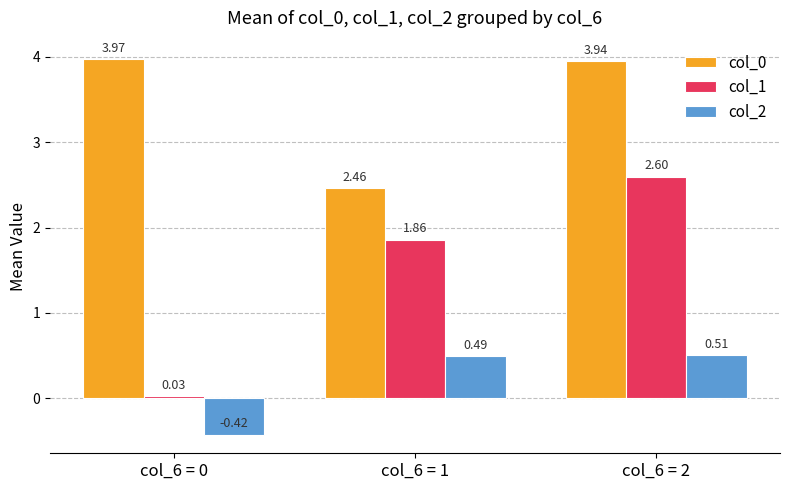

Is the value of col_0 at col_6 = 2 greater than the value of col_2 at col_6 = 0?

Yes